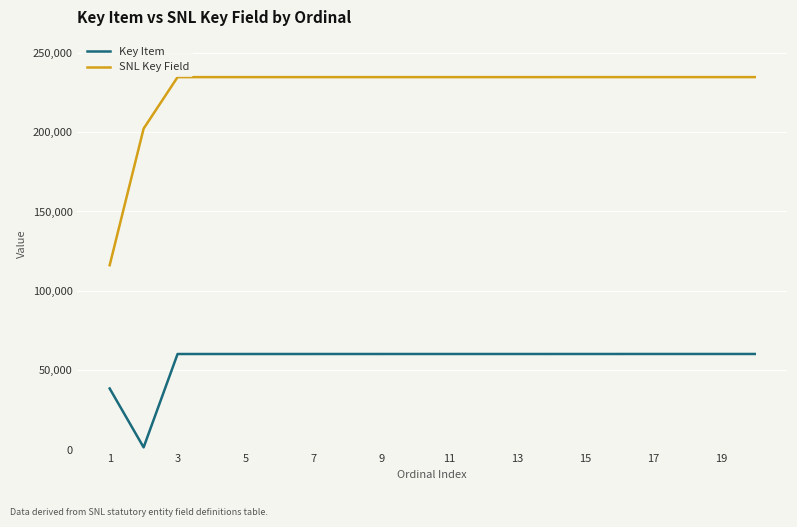

Which series has the widest spread of values?

SNL Key Field